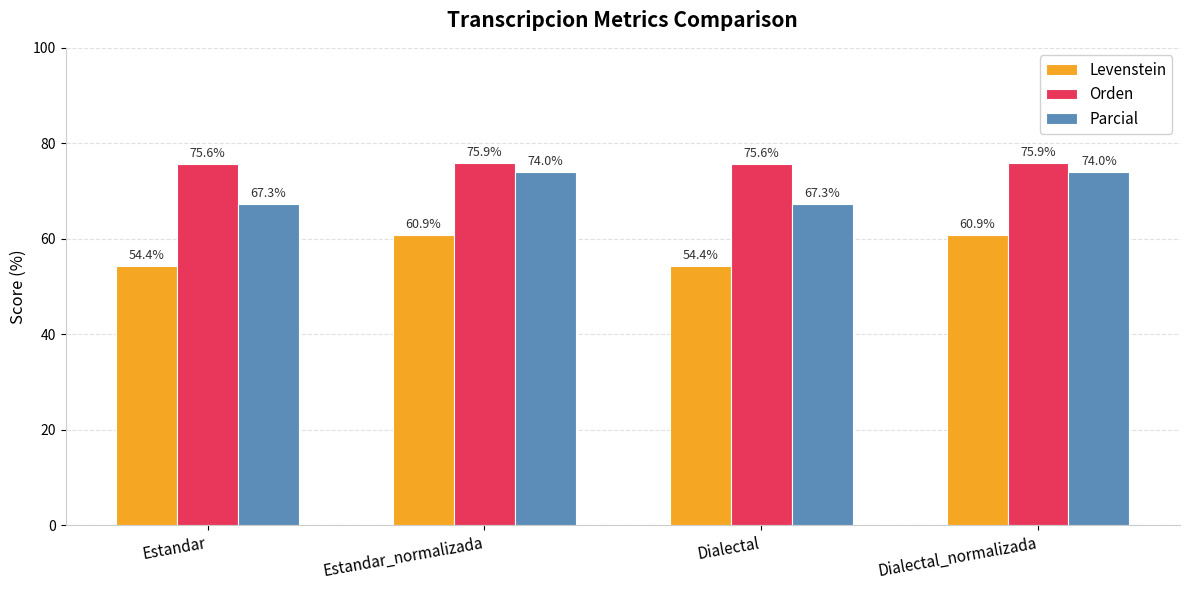

Which series has the widest spread of values?

Parcial